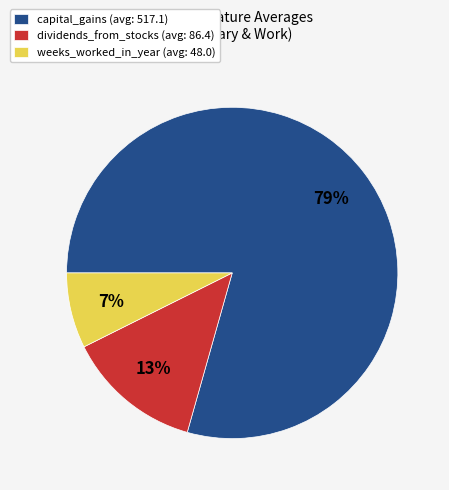

Count the number of slices in the pie.

3